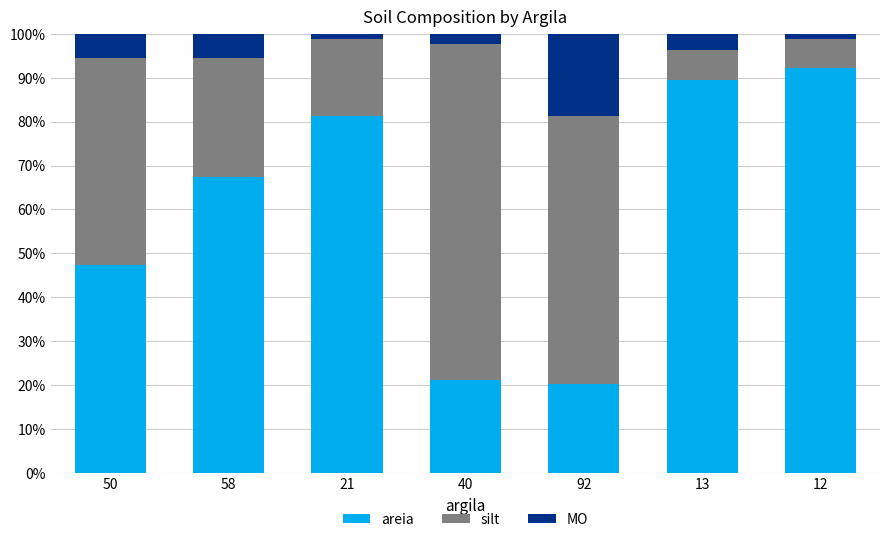

What is the sum of all areia values?

419.3